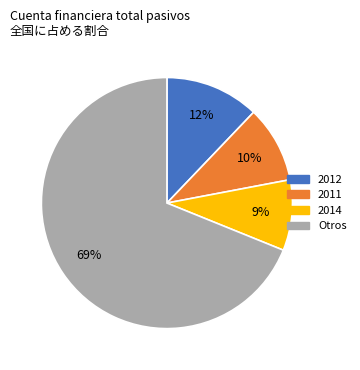

Is there a majority slice in this chart?

Yes